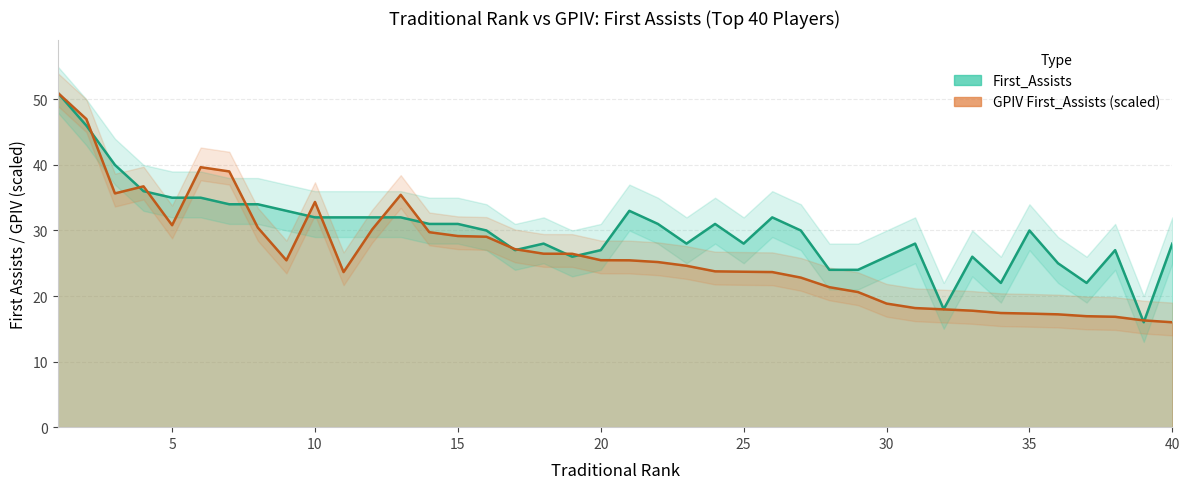

After their last crossing, which series has the higher values: GPIV_First_Assists or First_Assists?

First_Assists